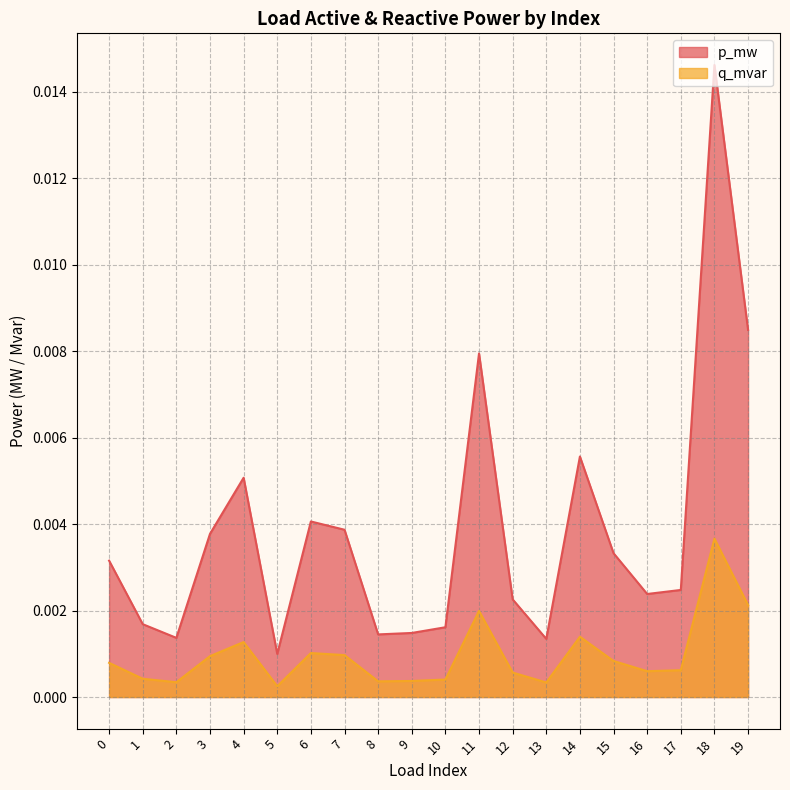

What are all the series names shown in the legend?

p_mw, q_mvar